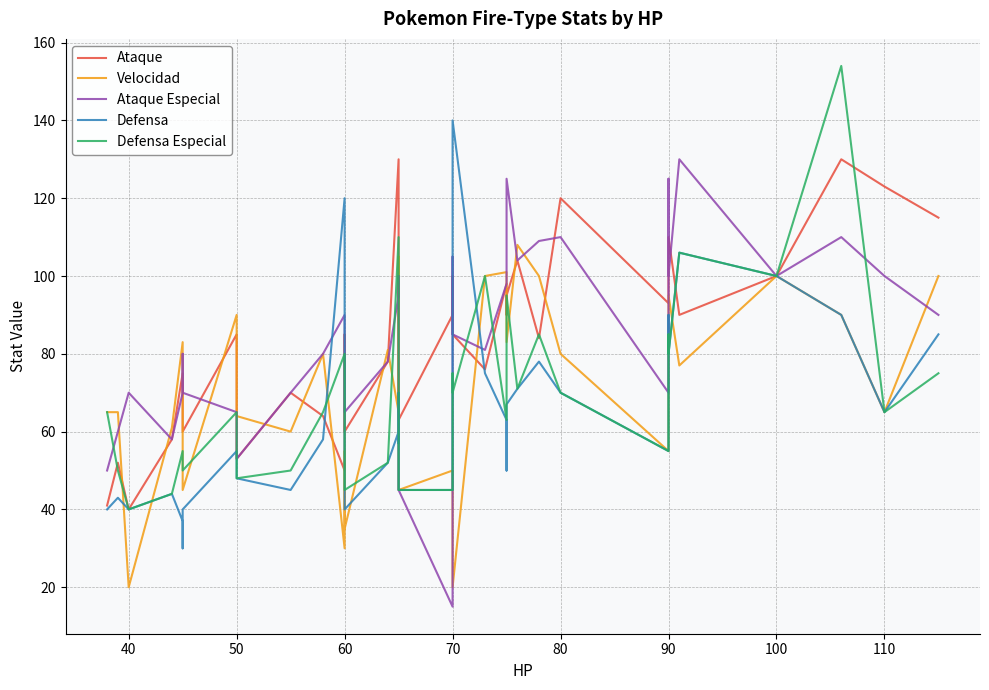

Which series ends up on top after the final intersection of Defensa Especial and Ataque Especial?

Ataque Especial